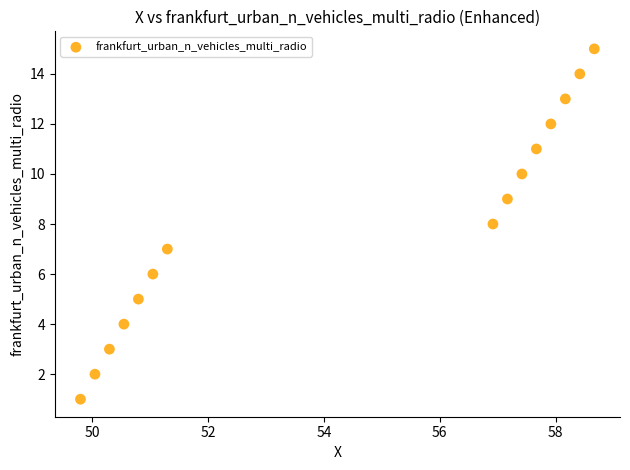

What is the range of Y values (max minus min)?

14